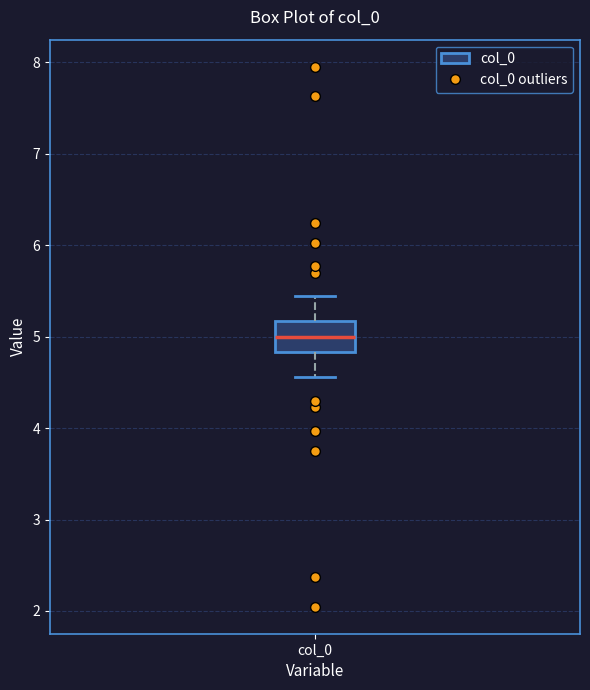

Transcribe this box plot: give where the median line is, the range the box spans, and where the two whiskers end, as read against the y-axis. The values are not printed on the chart, so give them approximately, as read against the axis.

median 5.0, box 4.8 to 5.2, whiskers 4.6 to 5.4